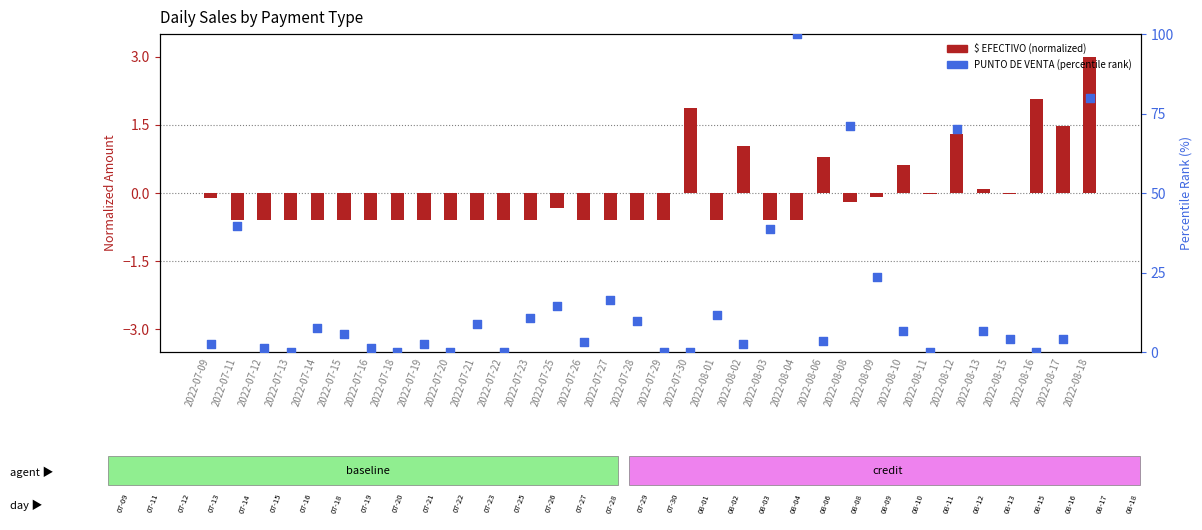

Is the value of $ EFECTIVO (normalized) at 2022-08-11 greater than the value of PUNTO DE VENTA (percentile rank) at 2022-07-21?

No